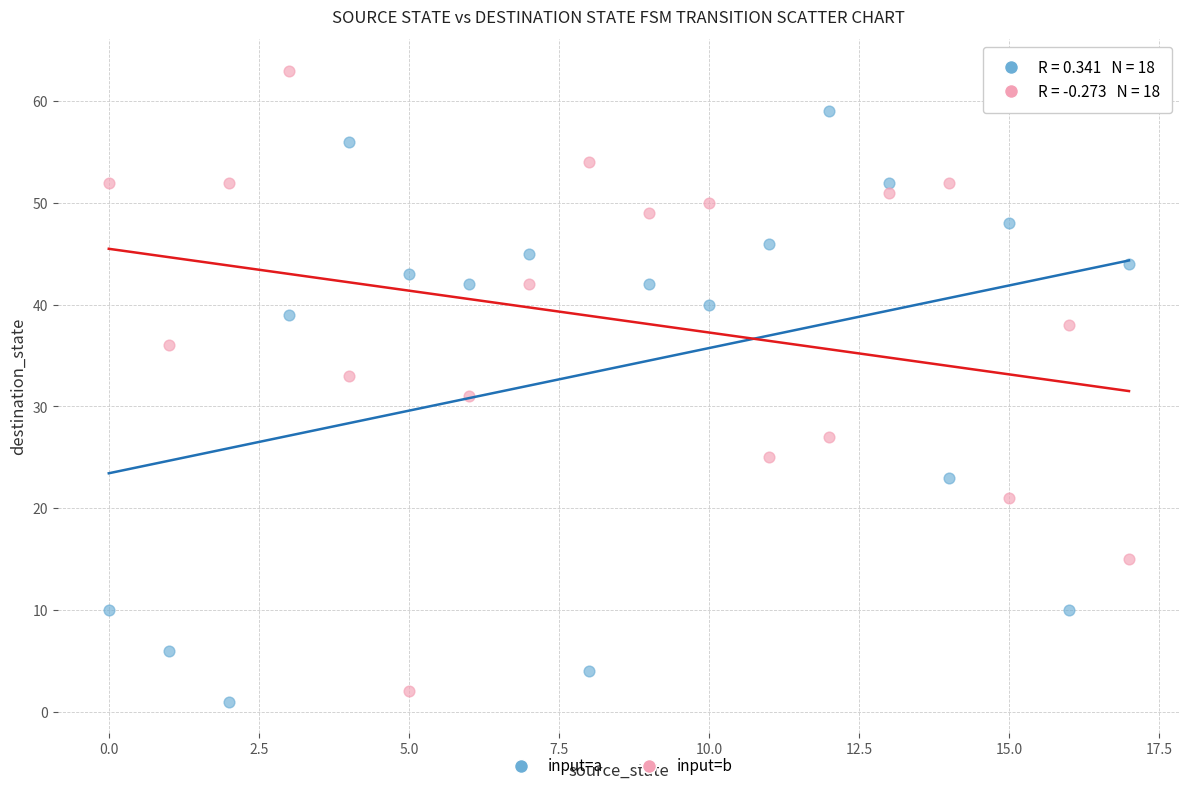

Which series contains the highest Y value?

input=b